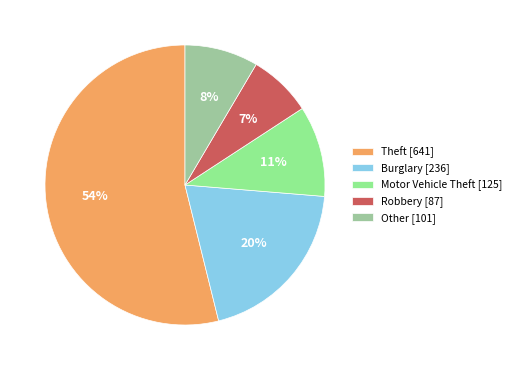

Which slice is the smallest?

Robbery [87]